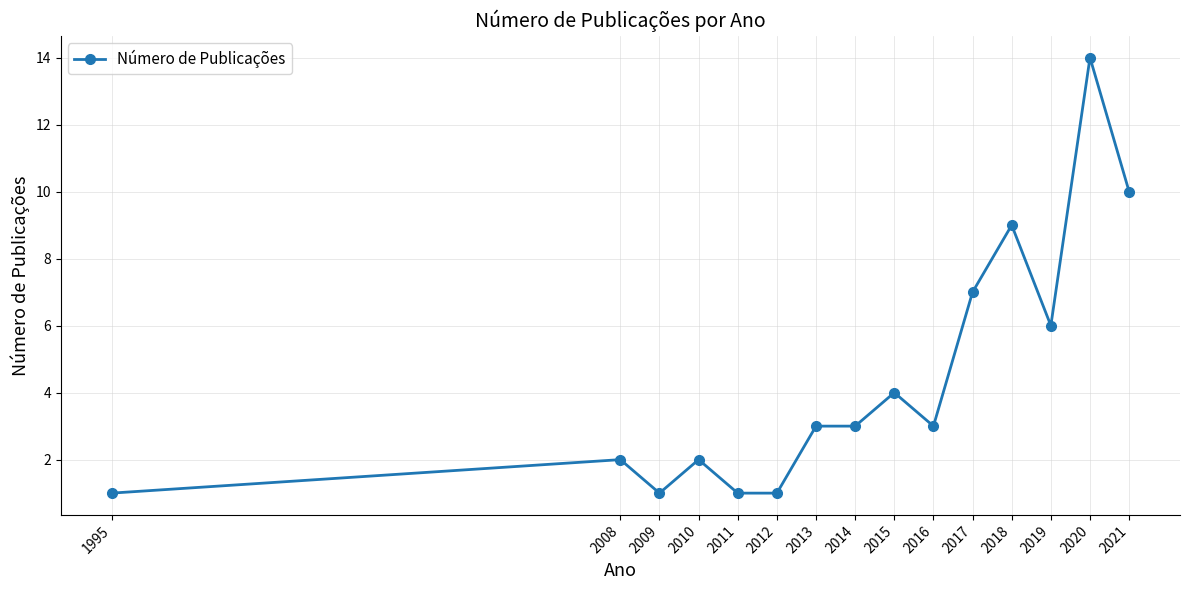

The value at 2010 is 2. True or false?

True